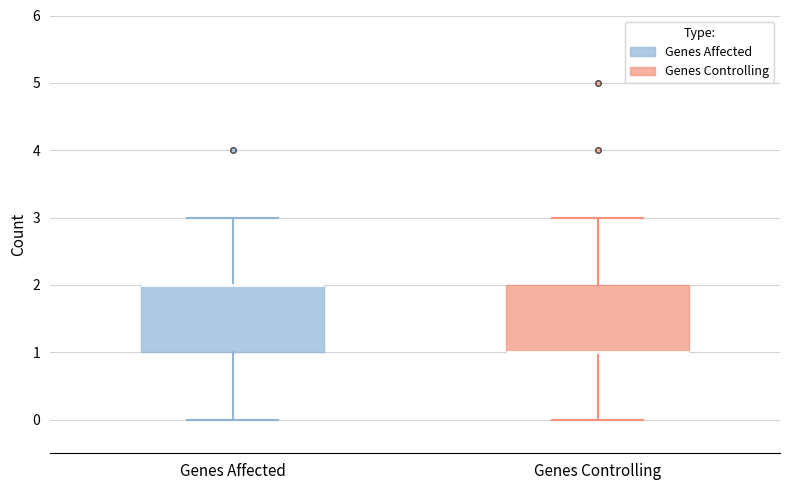

Reading left to right, transcribe this box plot: for each box, give where its median line is, the range the box spans, and where its two whiskers end, as read against the y-axis. The values are not printed on the chart, so give them approximately, as read against the axis.

Genes Affected: median 2 (drawn on the box's upper edge), box 1 to 2, whiskers 0 to 3
Genes Controlling: median 1 (drawn on the box's lower edge), box 1 to 2, whiskers 0 to 3